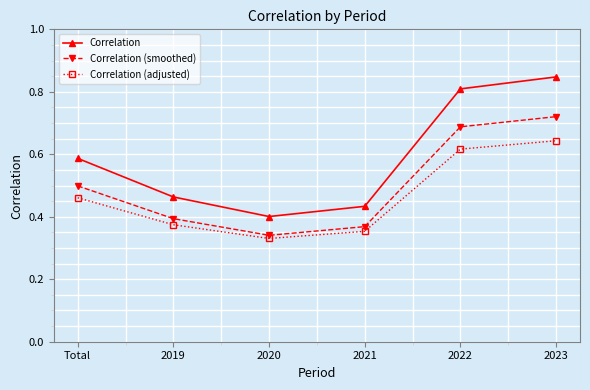

What is the label of the 5th point from the left?

2022